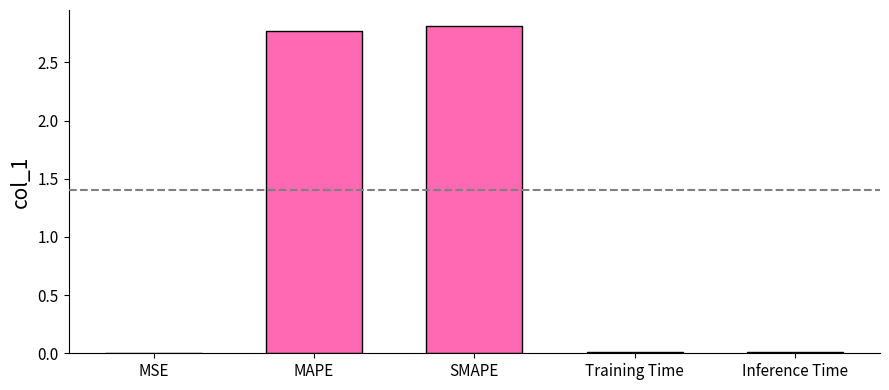

Is it true that the value at Inference Time is 0.0?

True